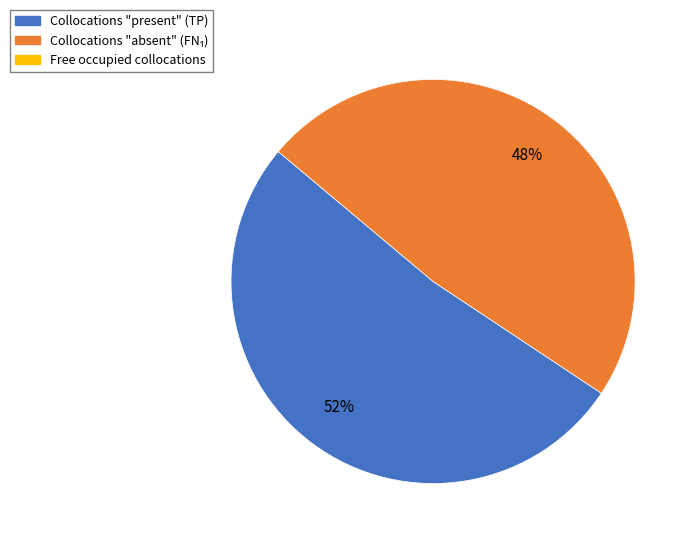

Is there any slice that represents more than half of the pie?

Yes